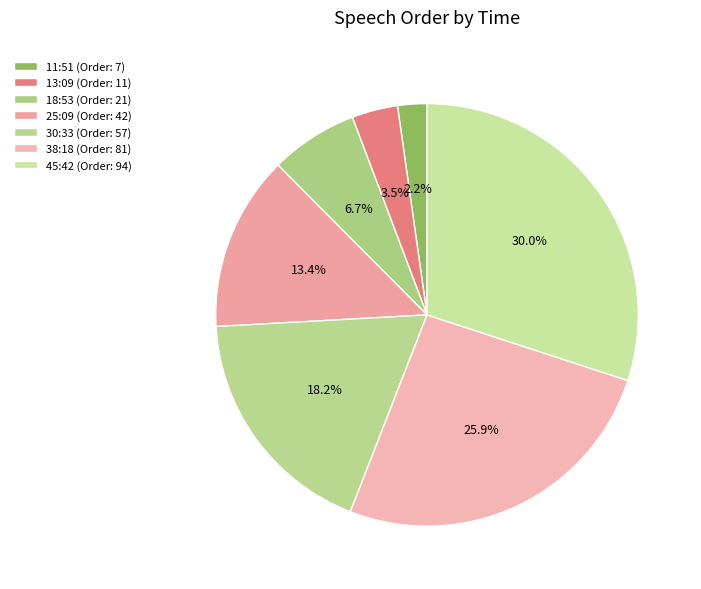

Is it true that 45:42 is 30% of the pie?

True